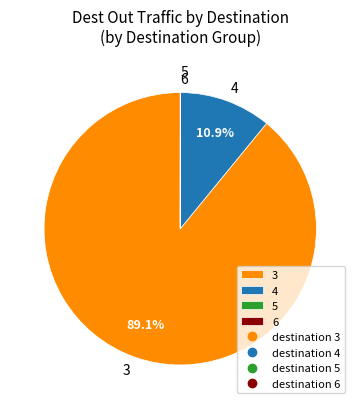

Which slice represents more than half of the pie?

3